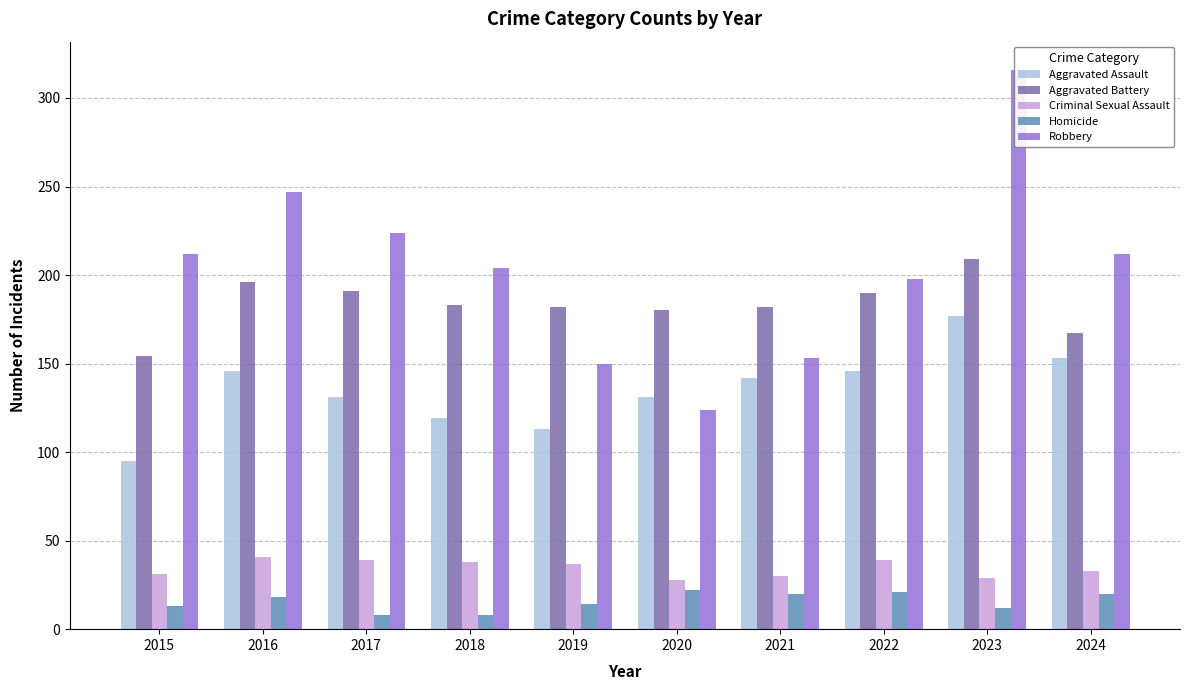

List the series in order of their peak value, highest first.

Robbery, Aggravated Battery, Aggravated Assault, Criminal Sexual Assault, Homicide